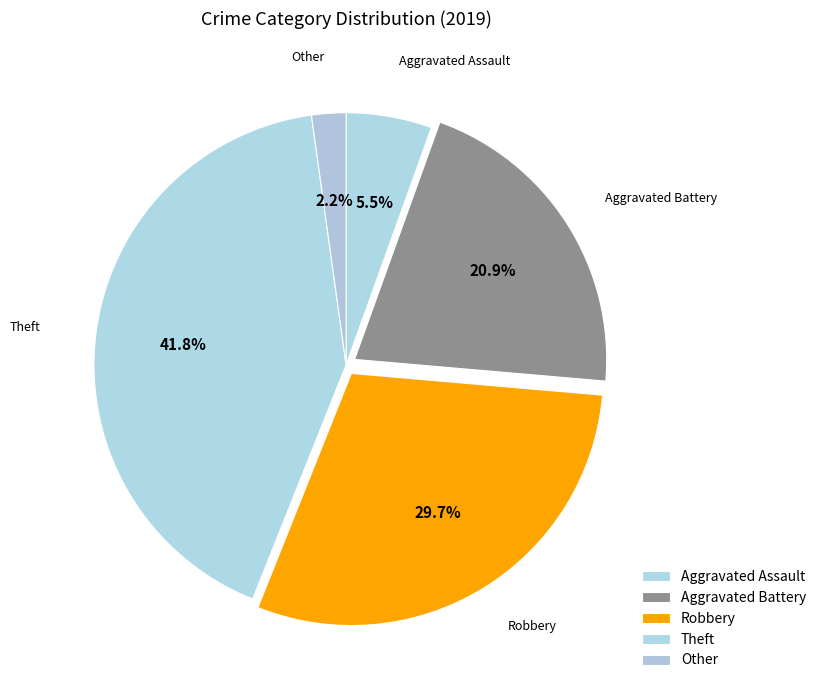

Is there a majority slice in this chart?

No